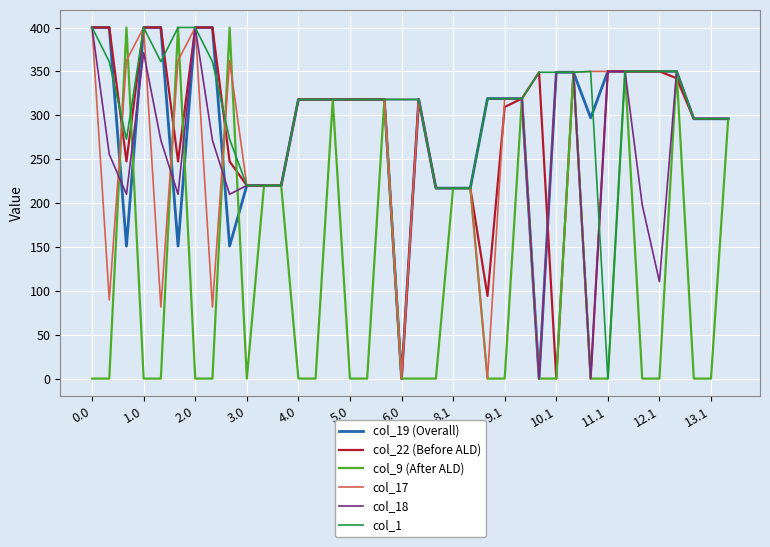

What is the maximum value shown in the chart?

400.0